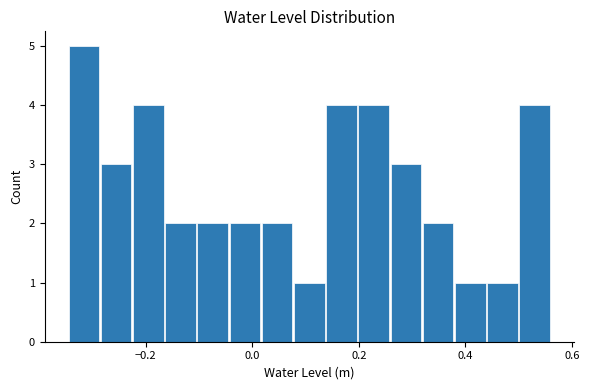

Read against the x-axis, roughly where is the centre of the tallest bar?

-0.32